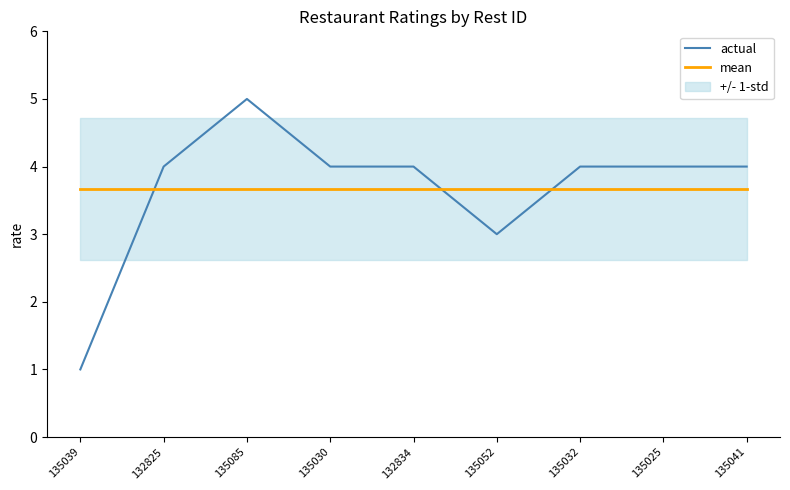

How many lines are shown in the chart?

2